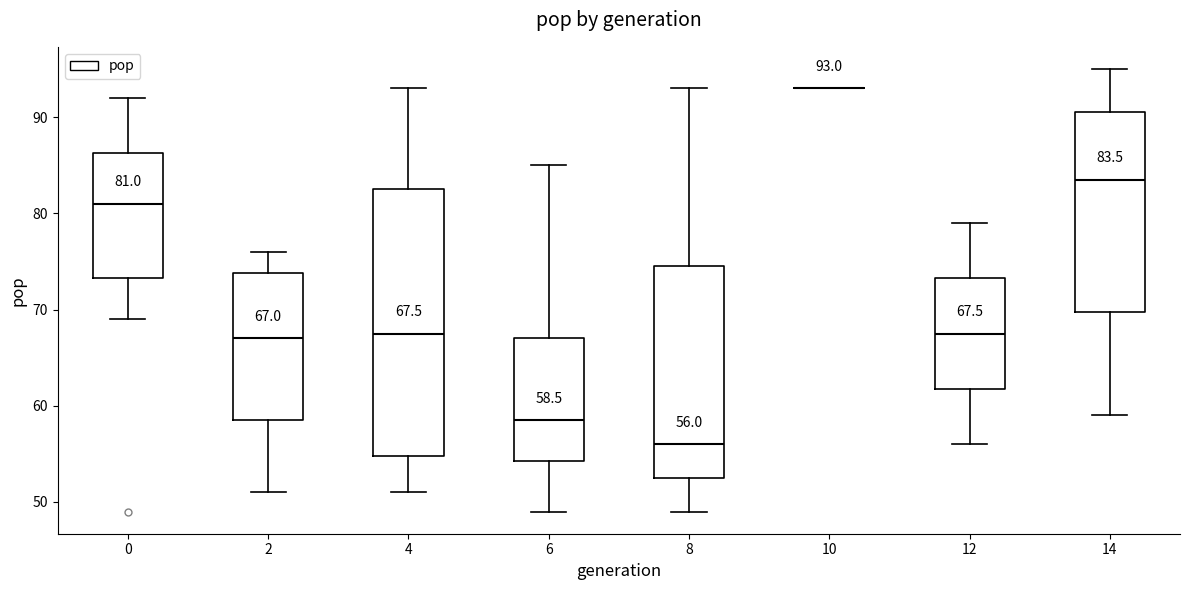

Comparing the boxes themselves (not the whiskers), which one is the tallest?

4